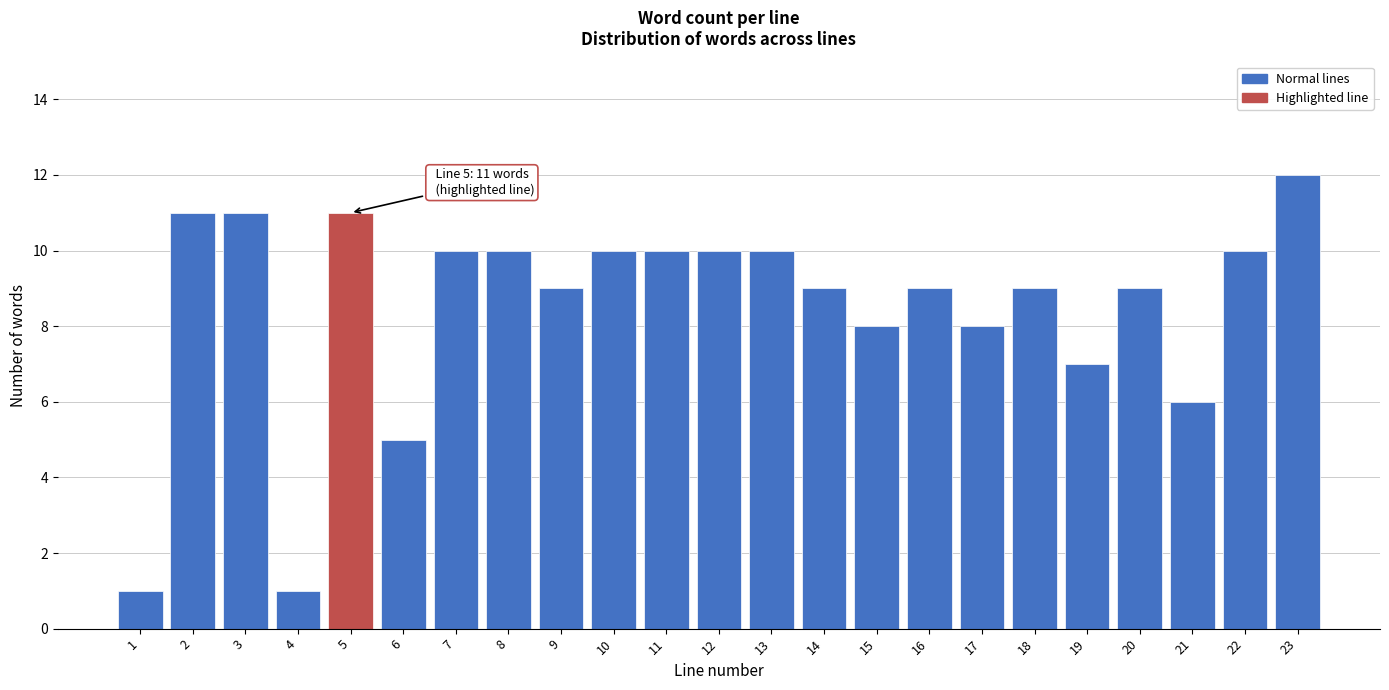

Reading right to left, transcribe all the data shown in this chart.

23=12	22=10	21=6	20=9	19=7	18=9	17=8	16=9	15=8	14=9	13=10	12=10	11=10	10=10	9=9	8=10	7=10	6=5	5=11	4=1	3=11	2=11	1=1